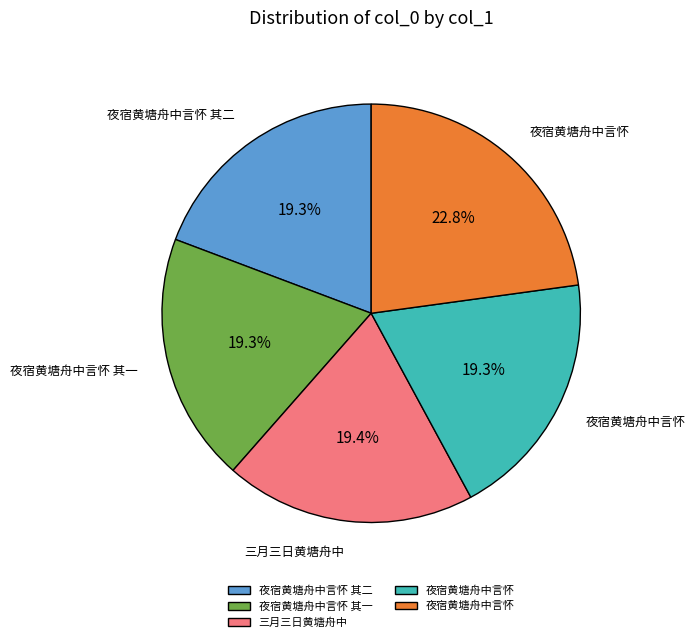

Is there a majority slice in this chart?

No